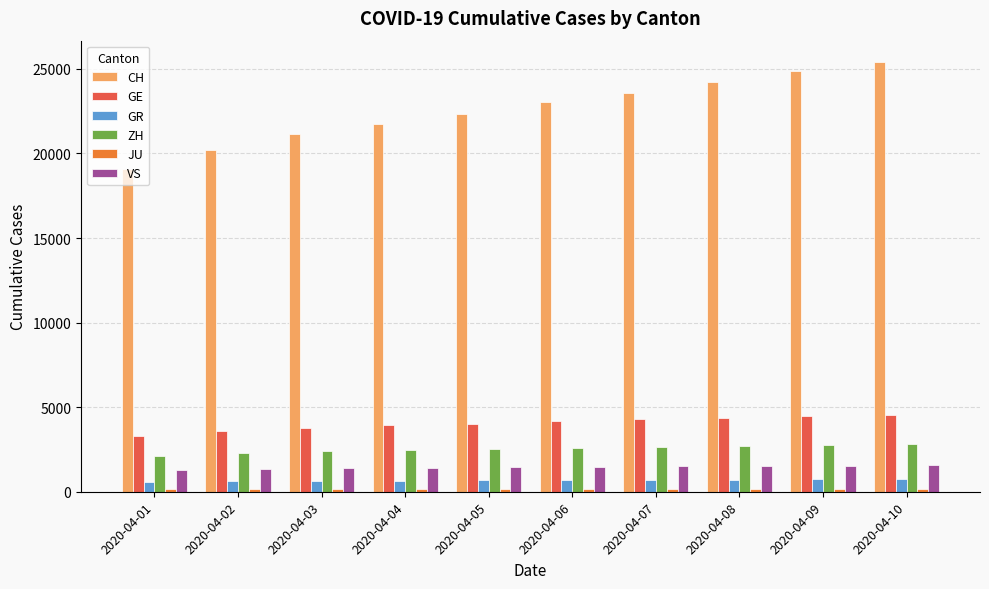

How many bars are there in total?

60